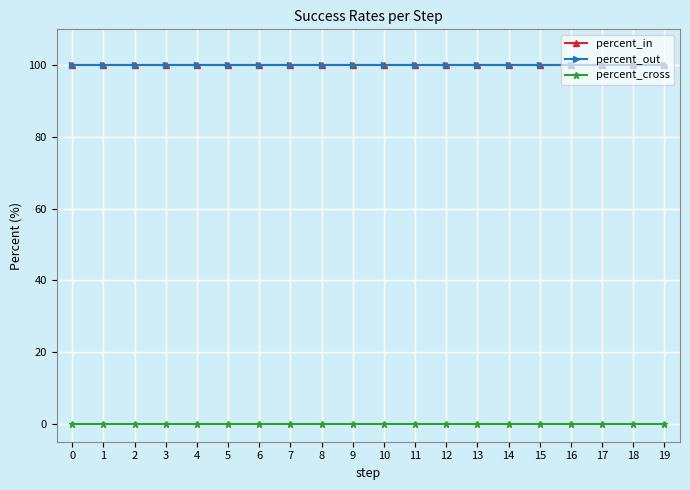

True or false: percent_cross has more than 2 points higher than both neighbors.

False